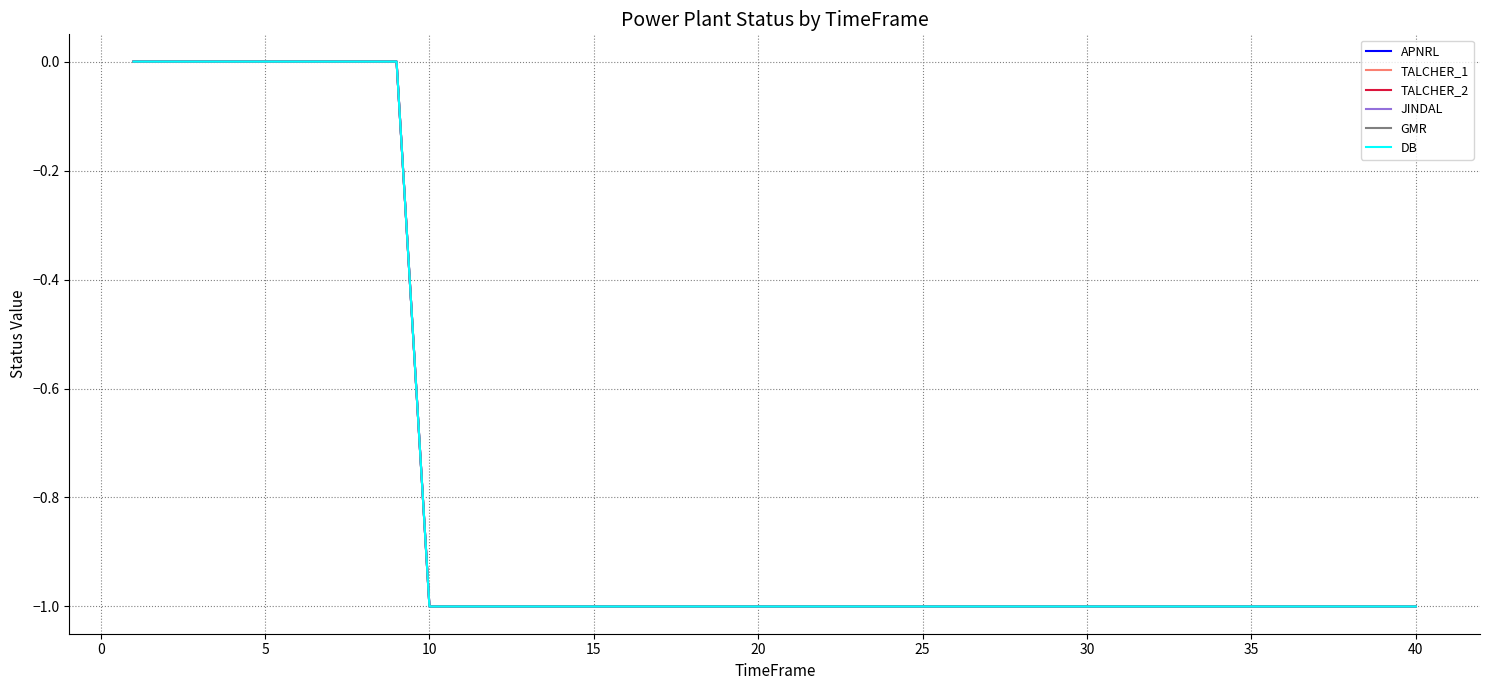

What is the smallest value displayed?

-1